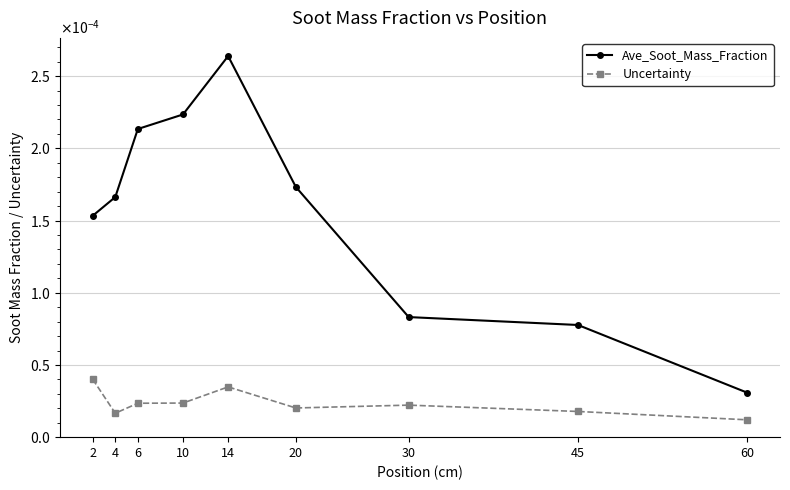

Which series has the largest total across all categories?

Ave_Soot_Mass_Fraction